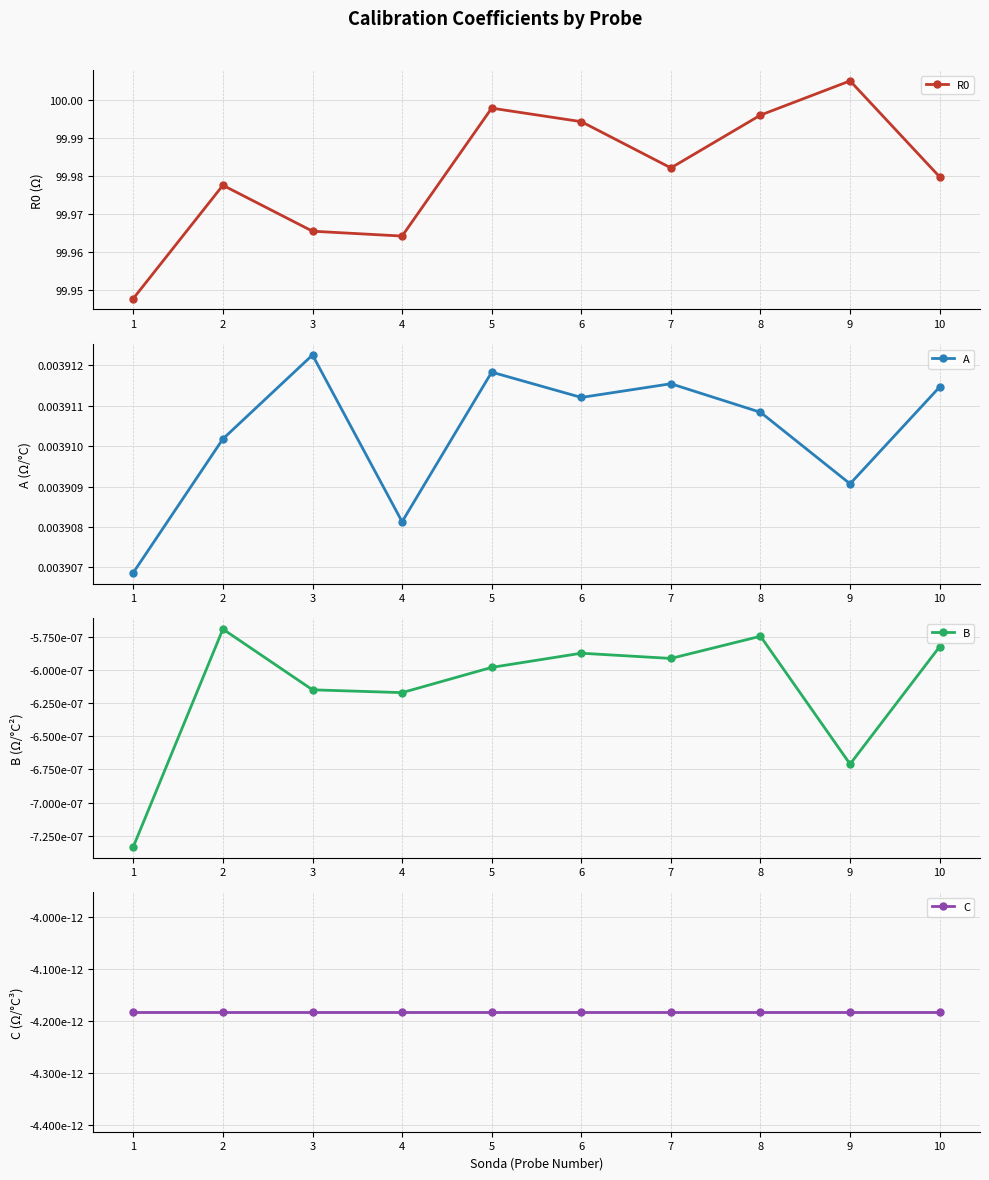

Does the chart have visible grid lines?

Yes